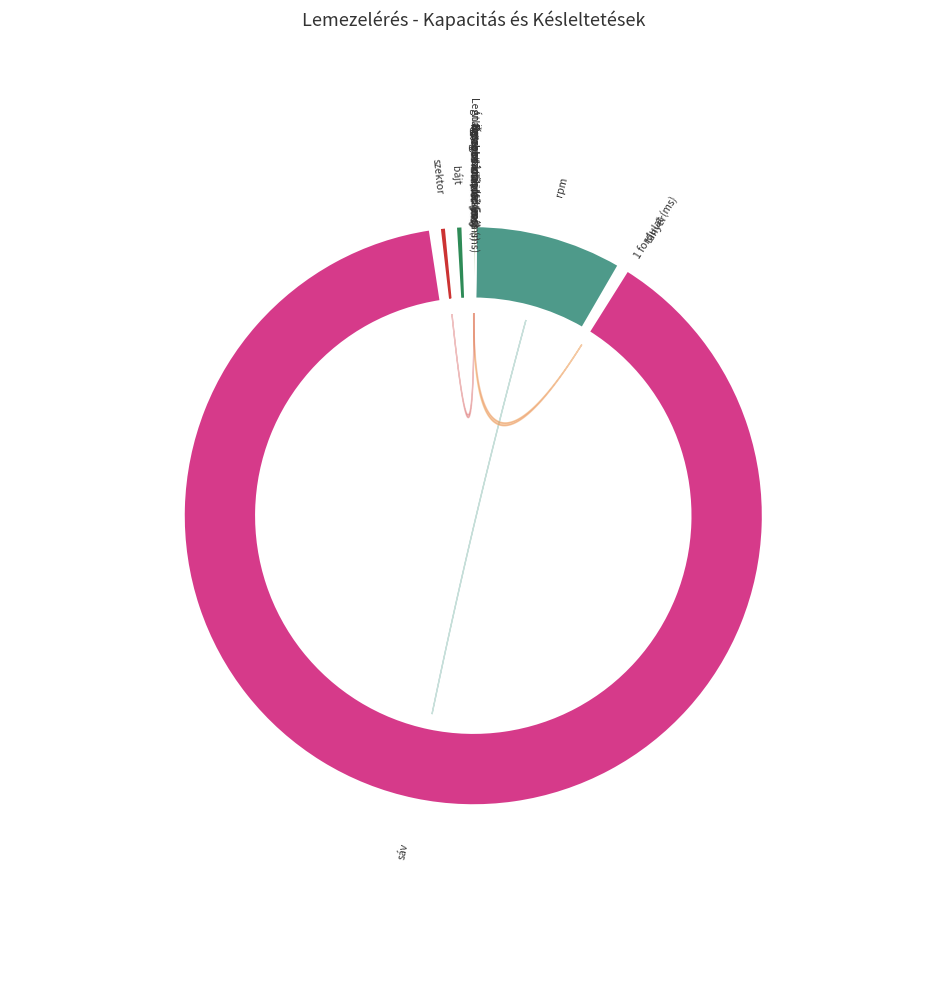

Which slice is the largest?

sáv